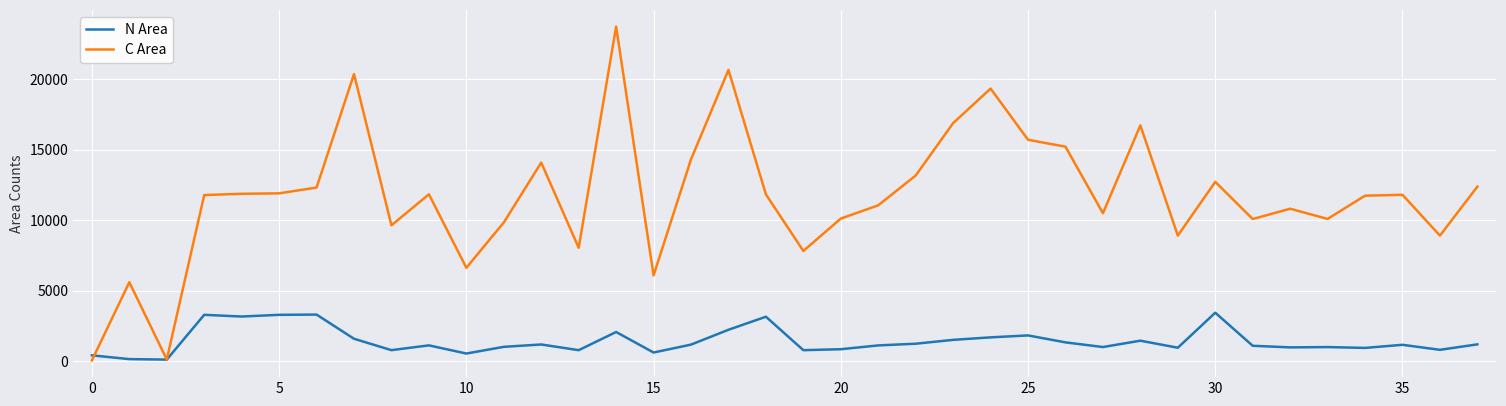

Count the number of data series in this chart.

2